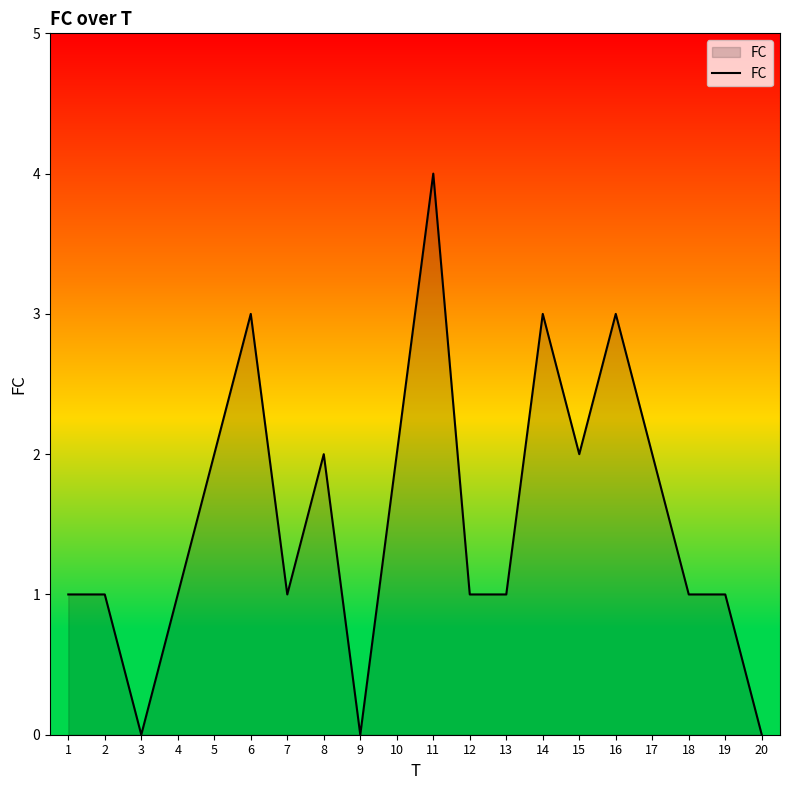

Is it true that the value at 15 is 2?

True